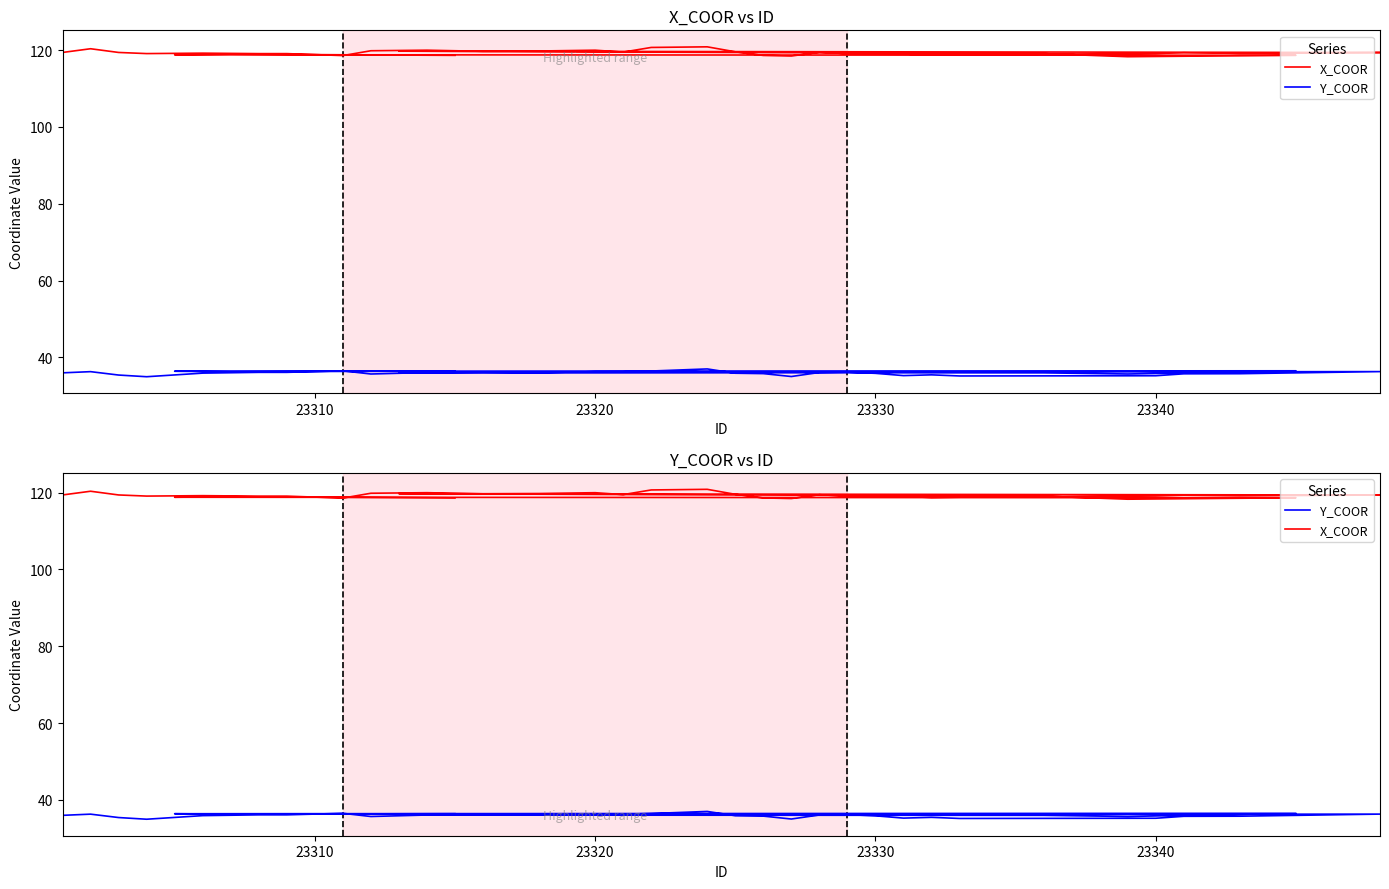

True or false: Y_COOR and X_COOR intersect in this chart.

False